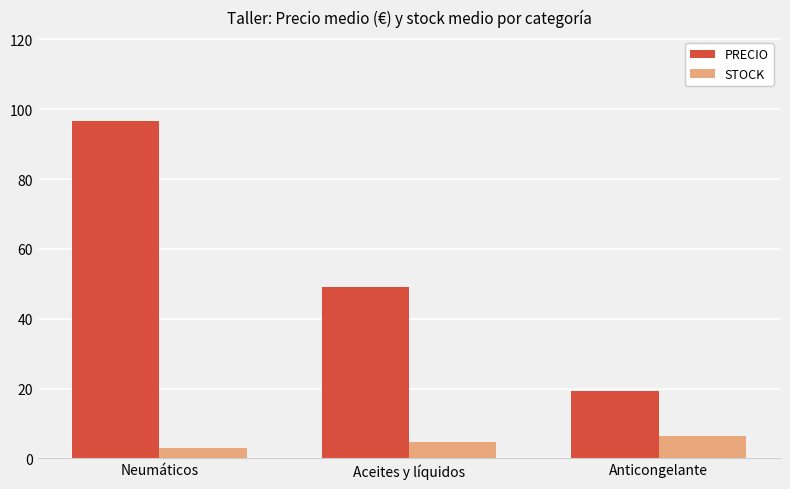

What are all the series names shown in the legend?

PRECIO, STOCK